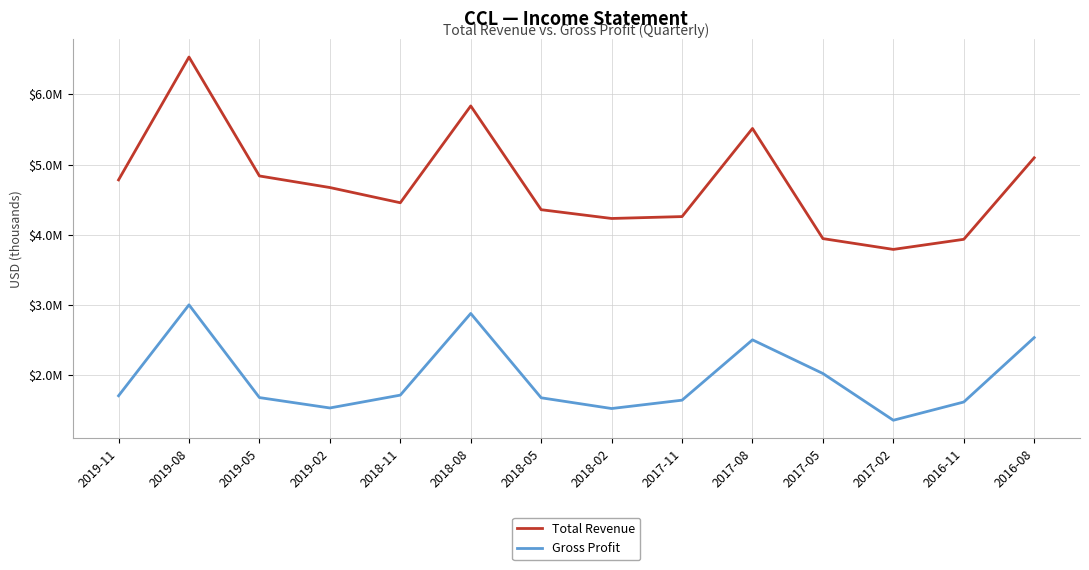

What is the difference between the Gross Profit values at 2017-11 and 2017-05?

380000